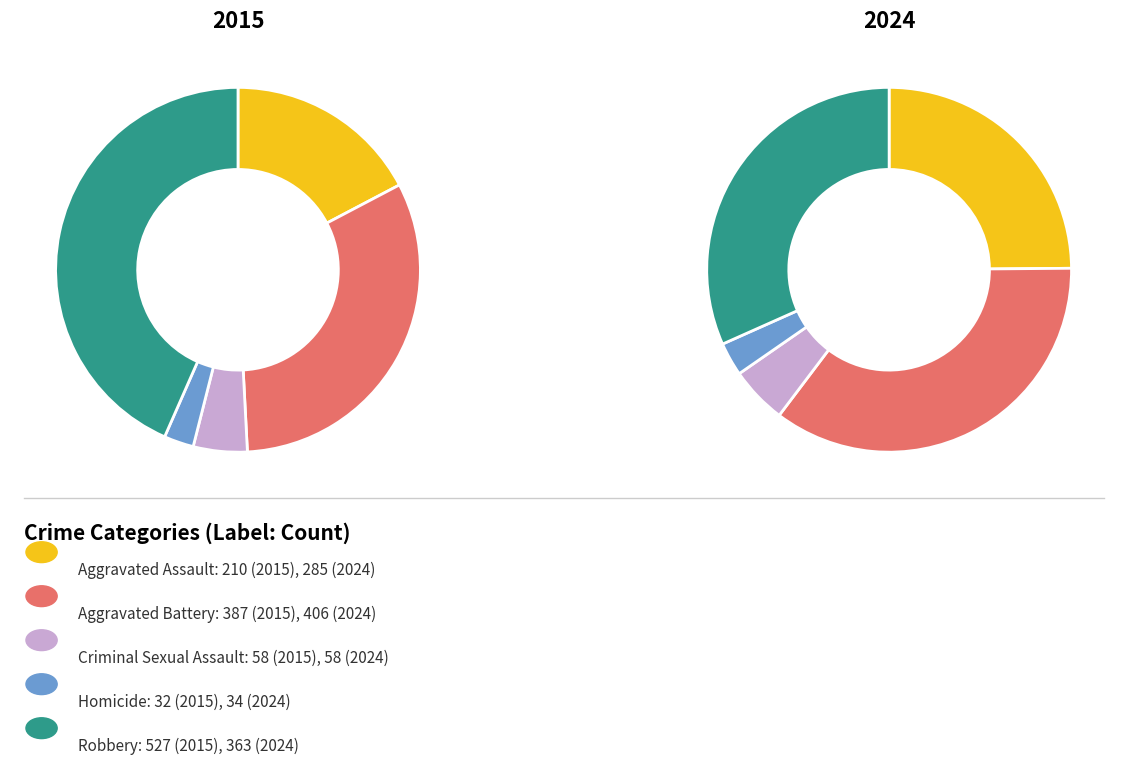

Between Criminal Sexual Assault and Robbery, which is larger?

Robbery